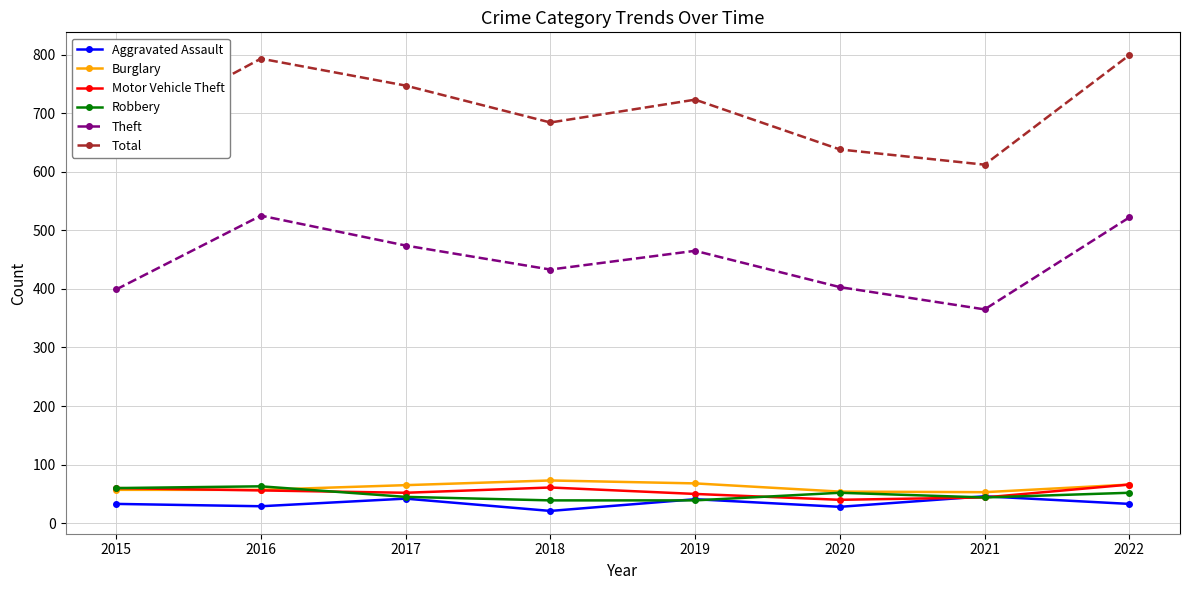

True or false: Total and Theft cross at least once.

False